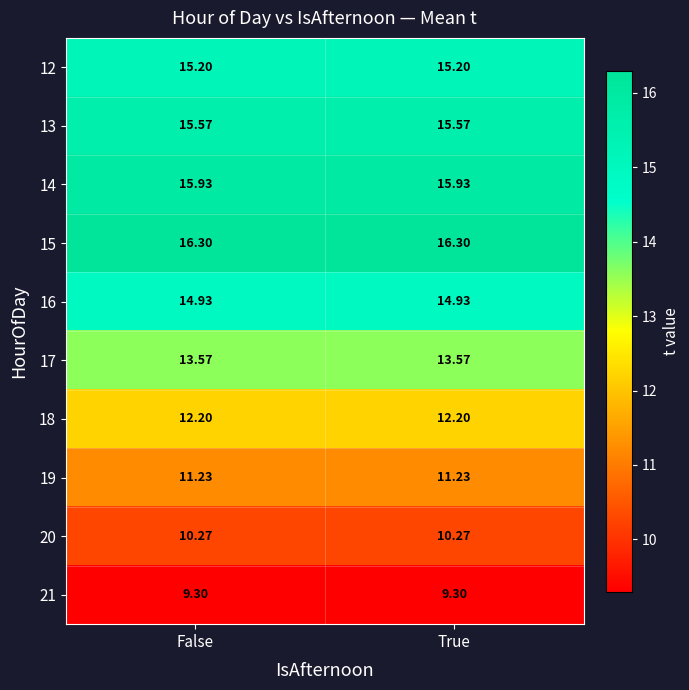

Is the value of 21 at False greater than the value of 14 at True?

No